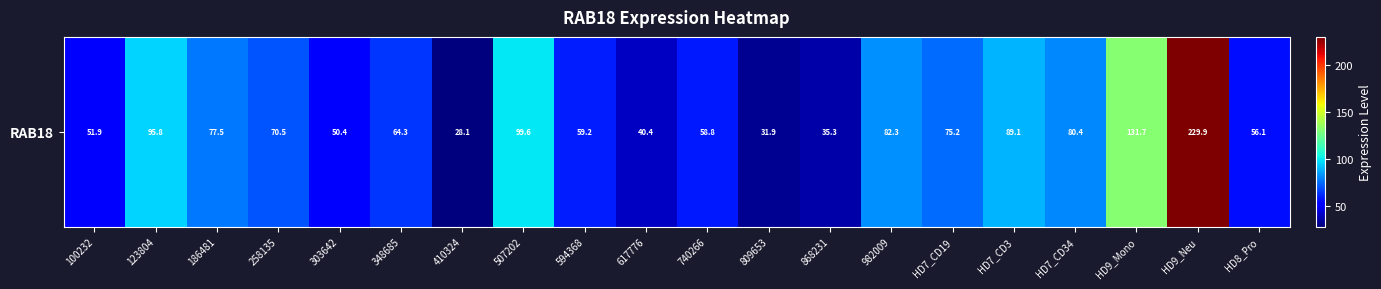

Which has a higher value, 186481 or 868231?

186481